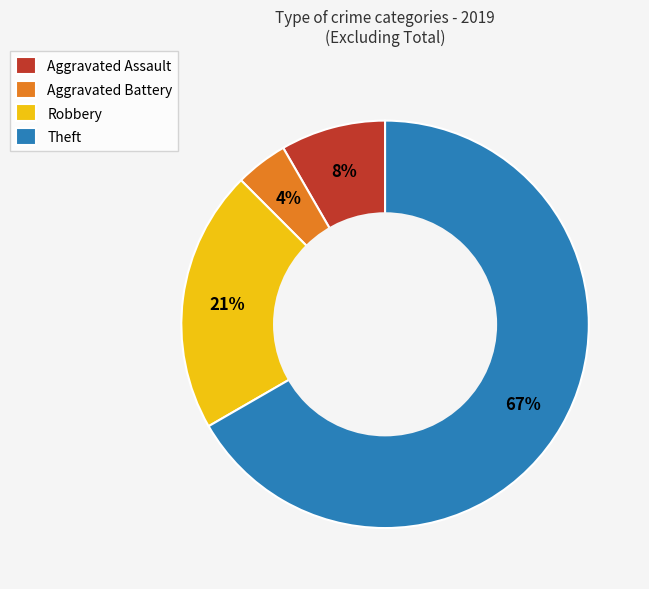

Between Aggravated Assault and Theft, which is larger?

Theft